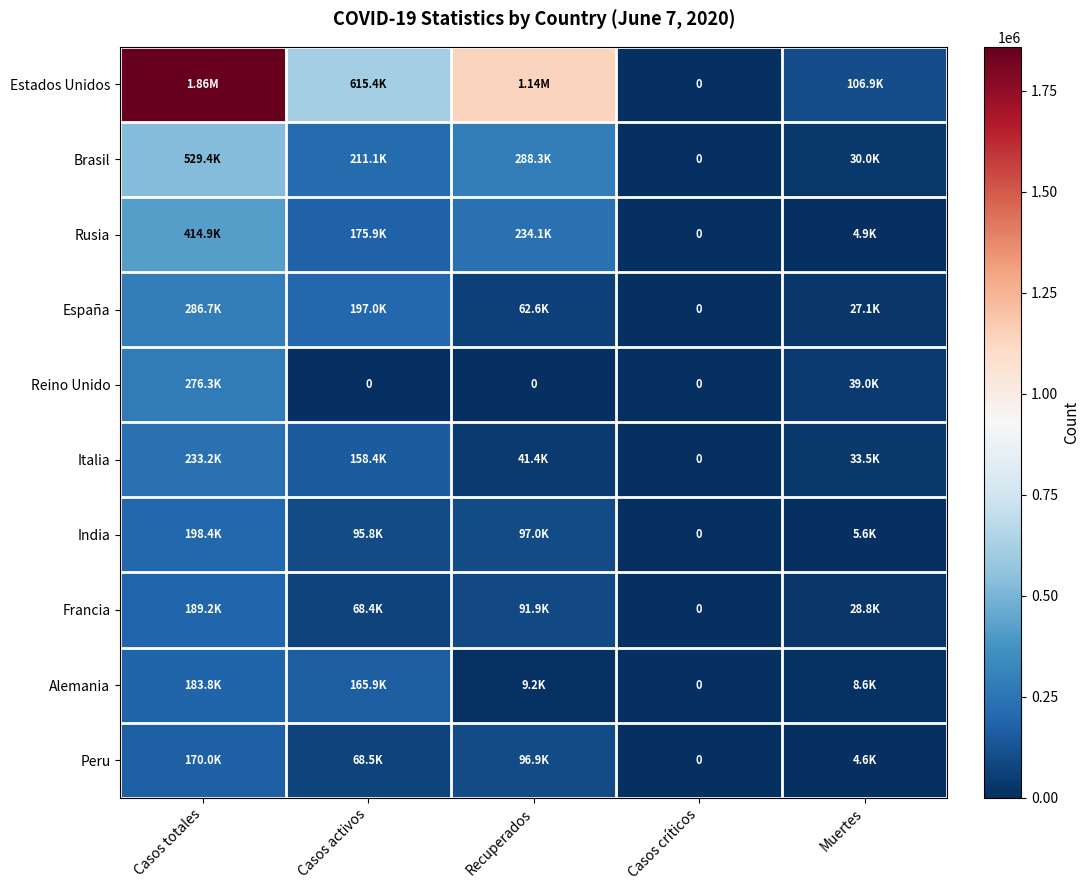

Rank the series at Casos críticos from lowest to highest value.

Estados Unidos, Brasil, Rusia, España, Reino Unido, Italia, India, Francia, Alemania, Peru